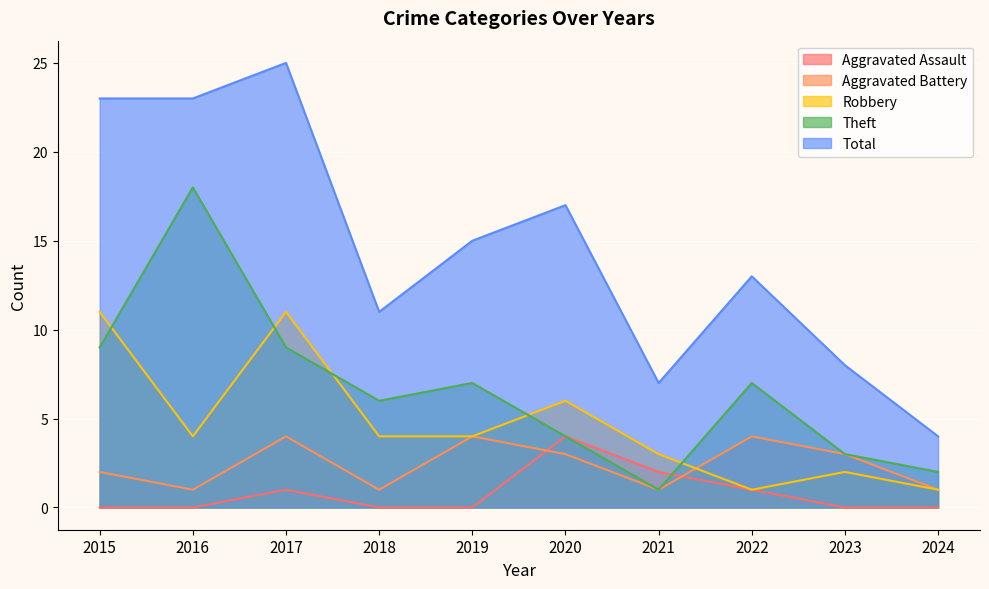

How many interior local peaks does the Robbery series have?

3